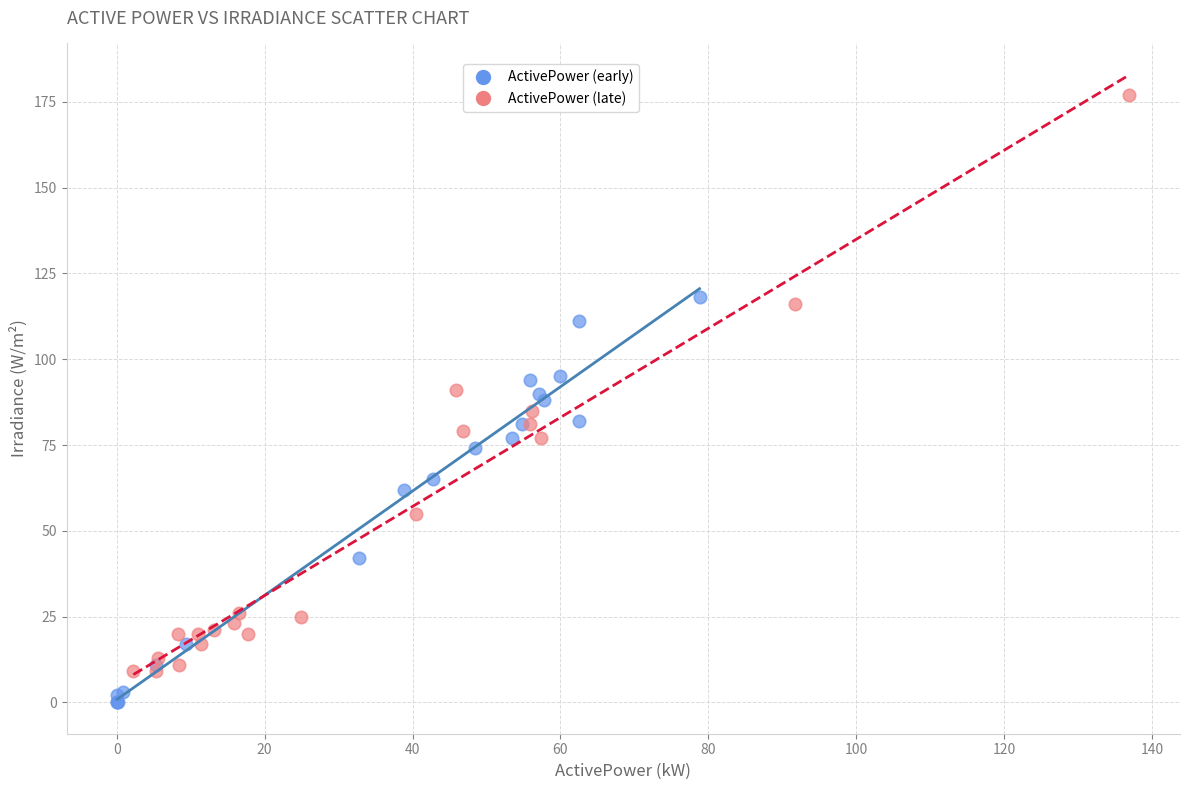

Which series contains the highest Y value?

ActivePower (late)